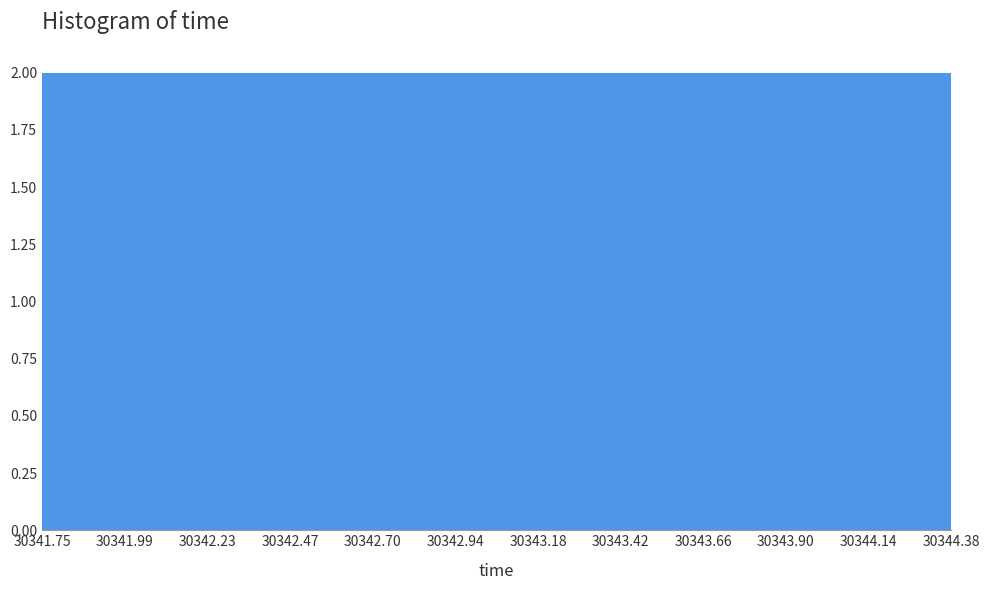

Reading left to right, list every bar in this chart as the range it spans on the x-axis followed by its height. The values are not printed on the chart, so give them approximately, as read against the axis.

30341.75 to 30341.99: 2
30341.99 to 30342.23: 2
30342.23 to 30342.47: 2
30342.47 to 30342.70: 2
30342.70 to 30342.94: 2
30342.94 to 30343.18: 2
30343.18 to 30343.42: 2
30343.42 to 30343.66: 2
30343.66 to 30343.90: 2
30343.90 to 30344.14: 2
30344.14 to 30344.38: 2